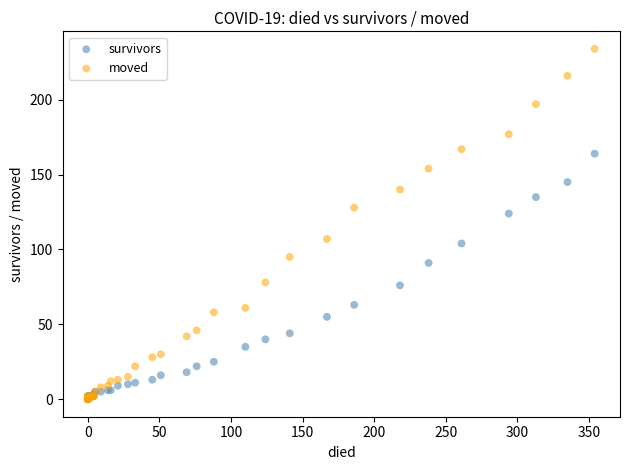

In the moved series, what Y value is closest to 117?

107